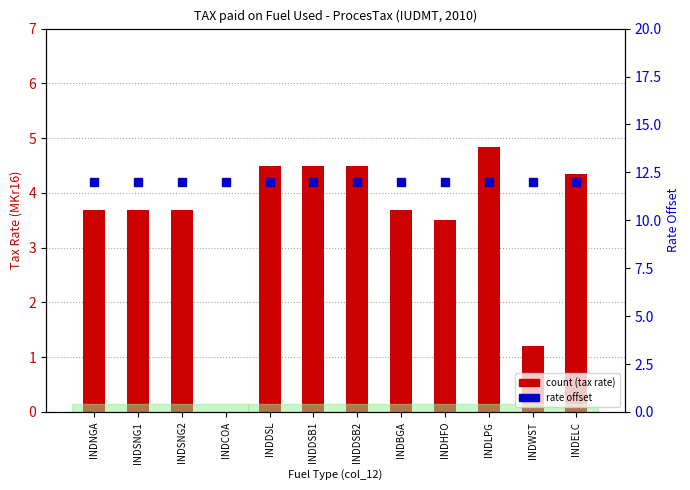

Rank the series by their maximum value, from lowest to highest.

count (tax rate), percentile rank within the sample